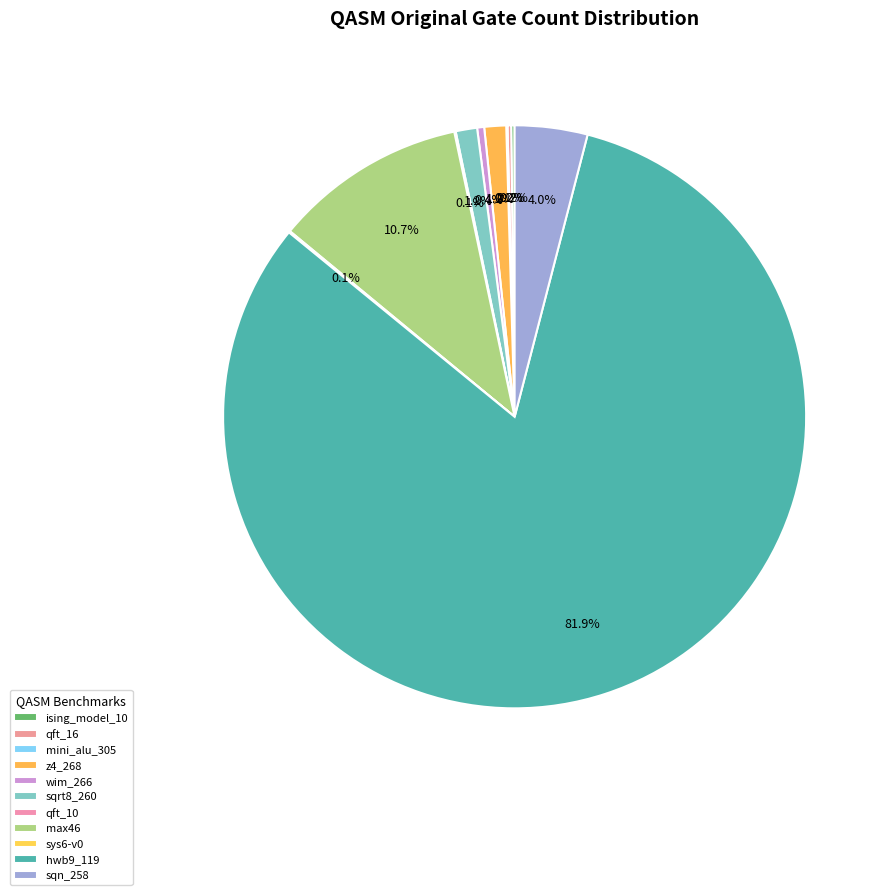

To the nearest percent, what percentage of the pie is sqrt8_260?

1%